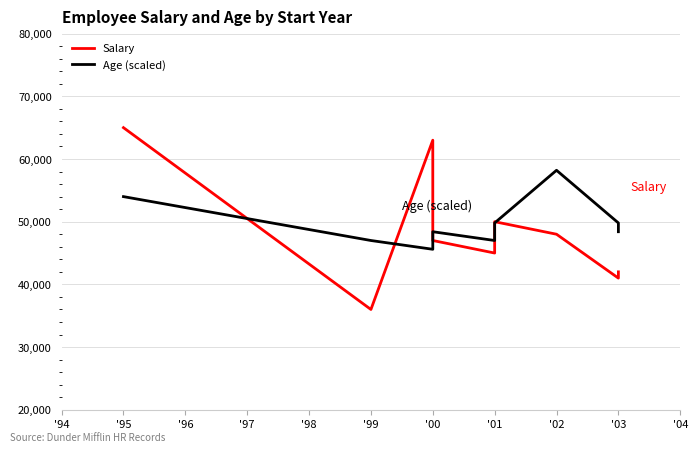

Does the chart have visible grid lines?

Yes